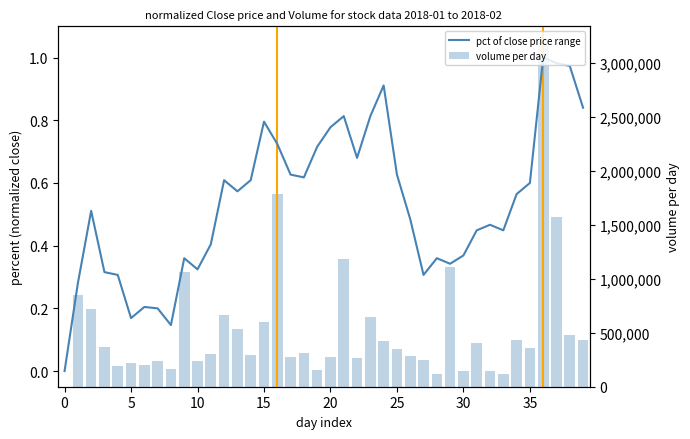

Reading right to left, list all the values displayed in this chart.

pct of close price range: 0.8	1.0	1.0	1.0	0.6	0.6	0.4	0.5	0.4	0.4	0.3	0.4	0.3	0.5	0.6	0.9	0.8	0.7	0.8	0.8	0.7	0.6	0.6	0.7	0.8	0.6	0.6	0.6	0.4	0.3	0.4	0.1	0.2	0.2	0.2	0.3	0.3	0.5	0.3	0.0
volume per day: 437050.0	475238.0	1568742.0	3177786.0	360418.0	433150.0	117971.0	149733.0	407548.0	149065.0	1112042.0	116907.0	248094.0	286024.0	348888.0	423943.0	647649.0	262775.0	1185860.0	271191.0	152215.0	312843.0	277765.0	1784135.0	595062.0	296564.0	532991.0	662563.0	304766.0	239281.0	1065983.0	165744.0	237410.0	199813.0	217473.0	195418.0	367793.0	719616.0	850474.0	0.0